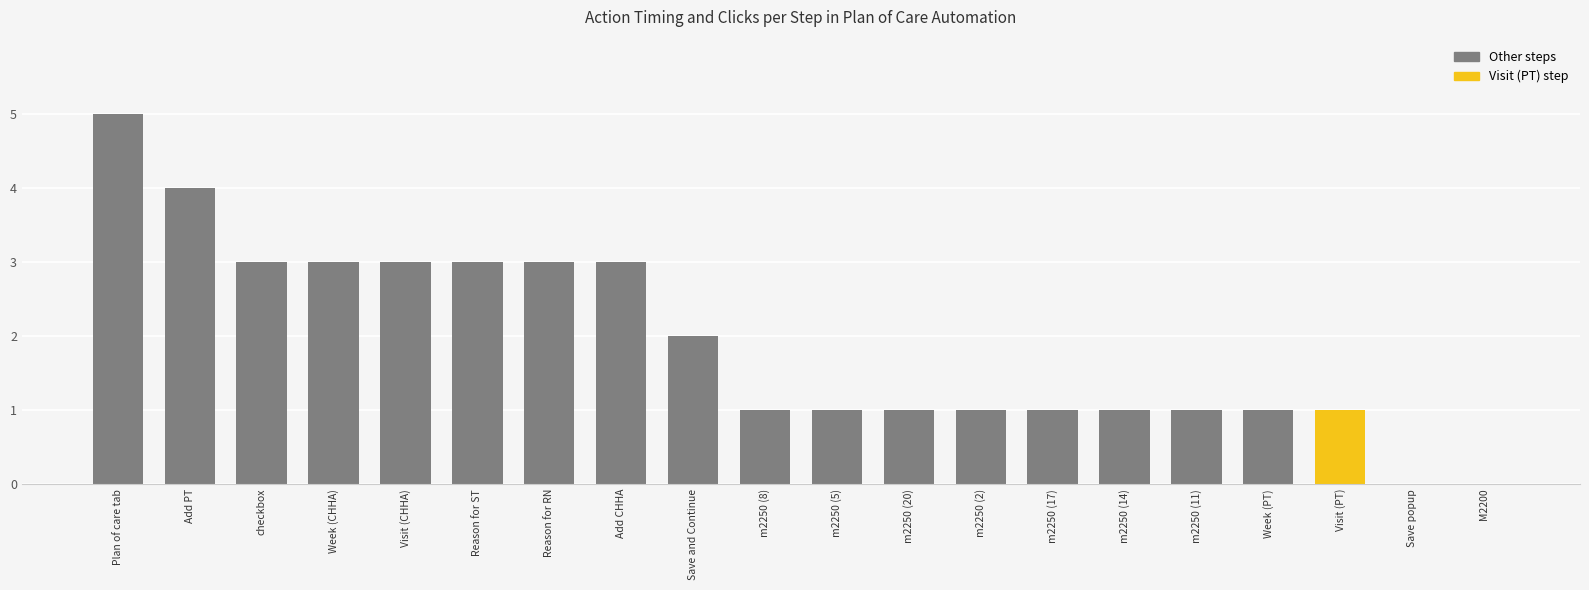

Is it true that the value at M2200 is 0?

True